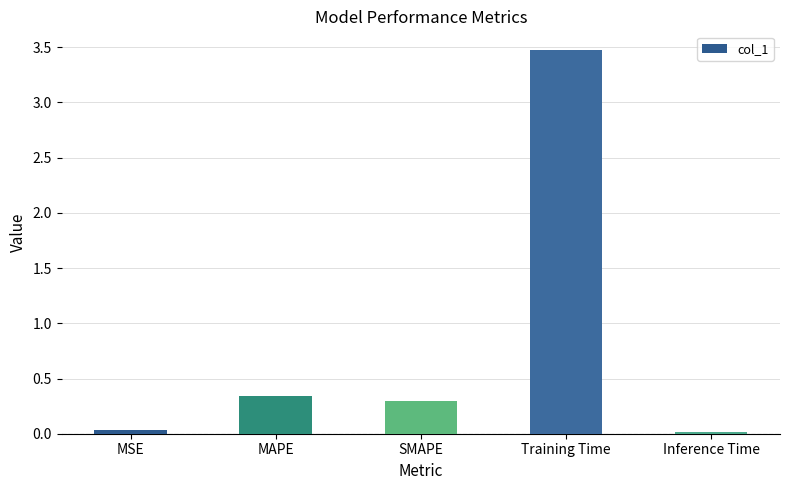

What position from the right is MAPE?

4